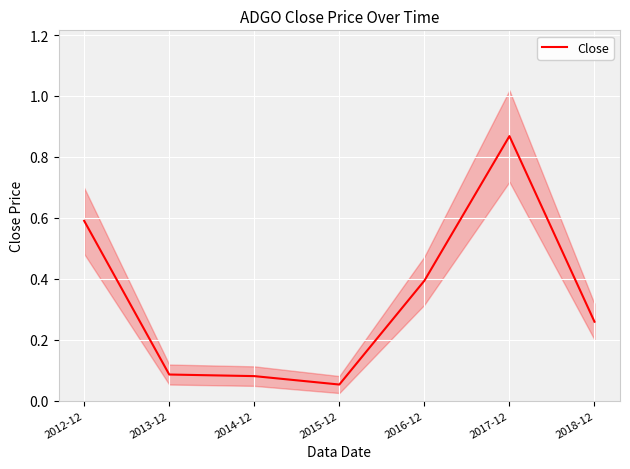

Is it true that the value at 2015-12 is 0.1?

False